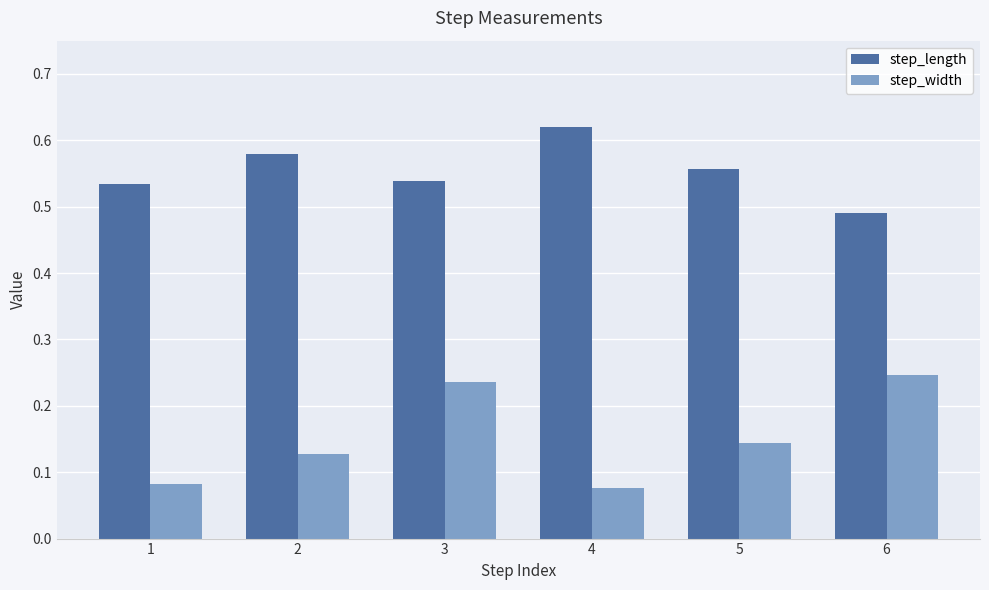

Which series has the widest spread of values?

step_width